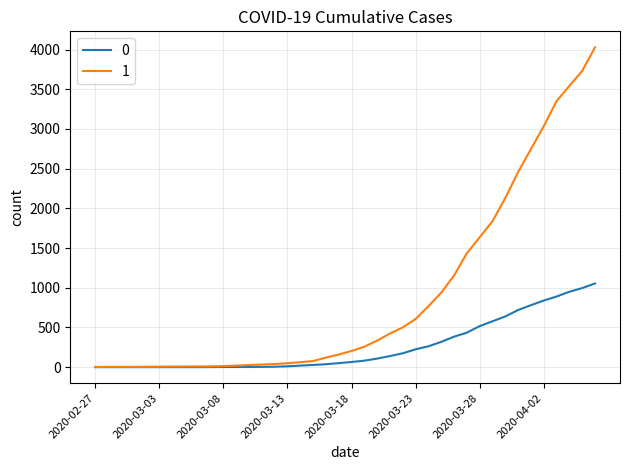

Rank the series by their average value, from highest to lowest.

1, 0